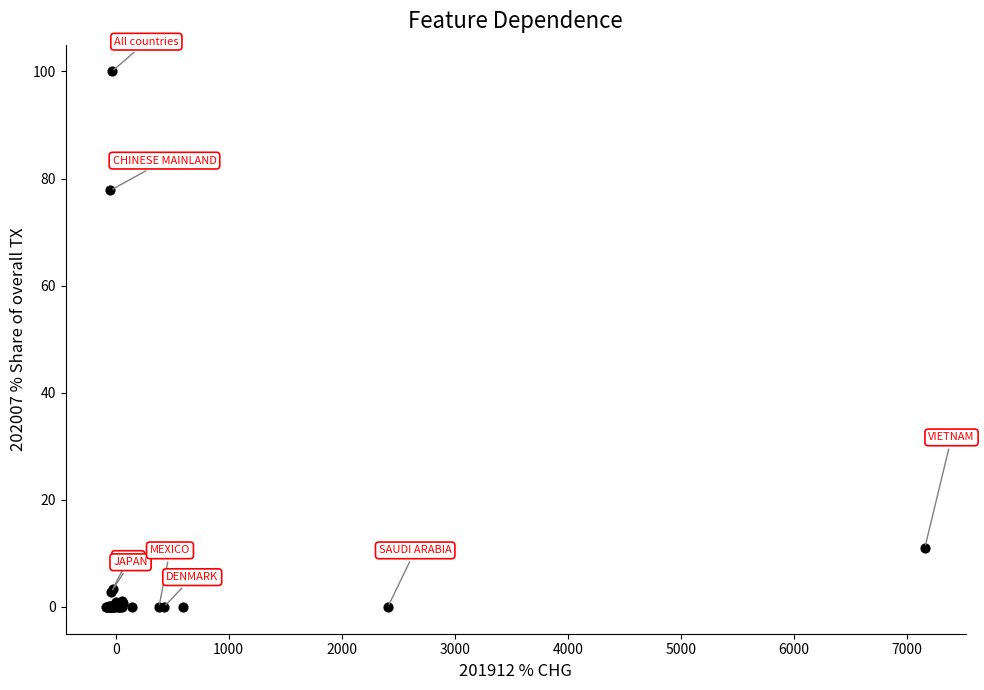

What Y value in the scatter plot is closest to 50?

77.8